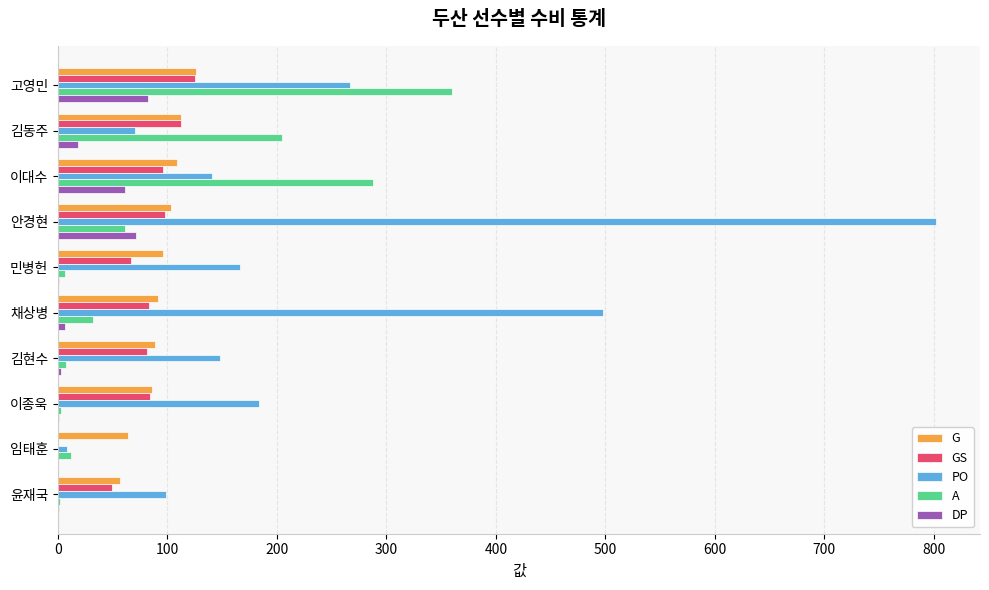

What is the sum of all PO values?

2383